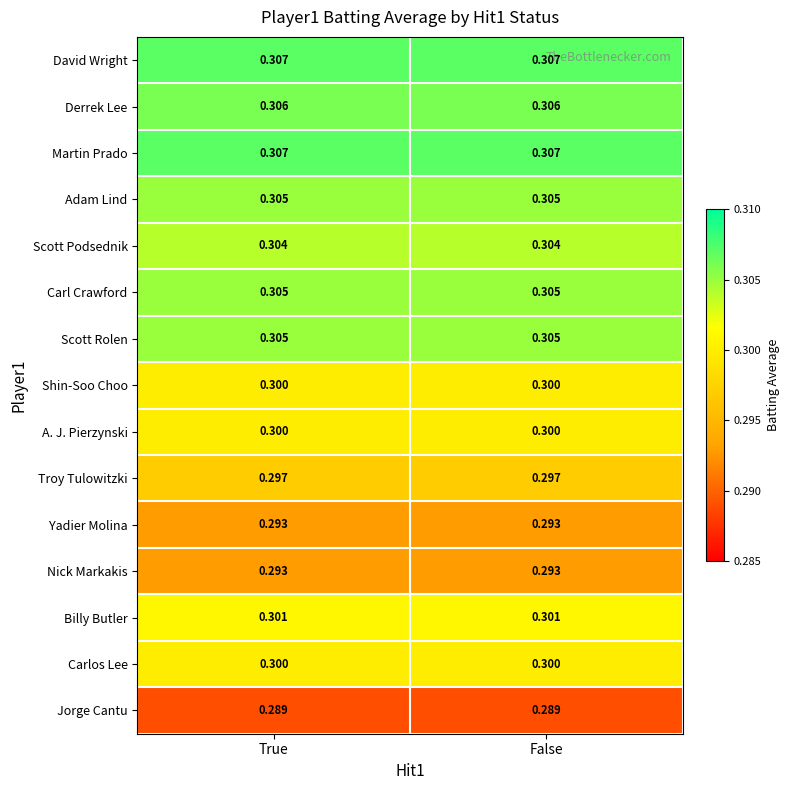

Is the value of Scott Rolen at False greater than the value of Derrek Lee at True?

No